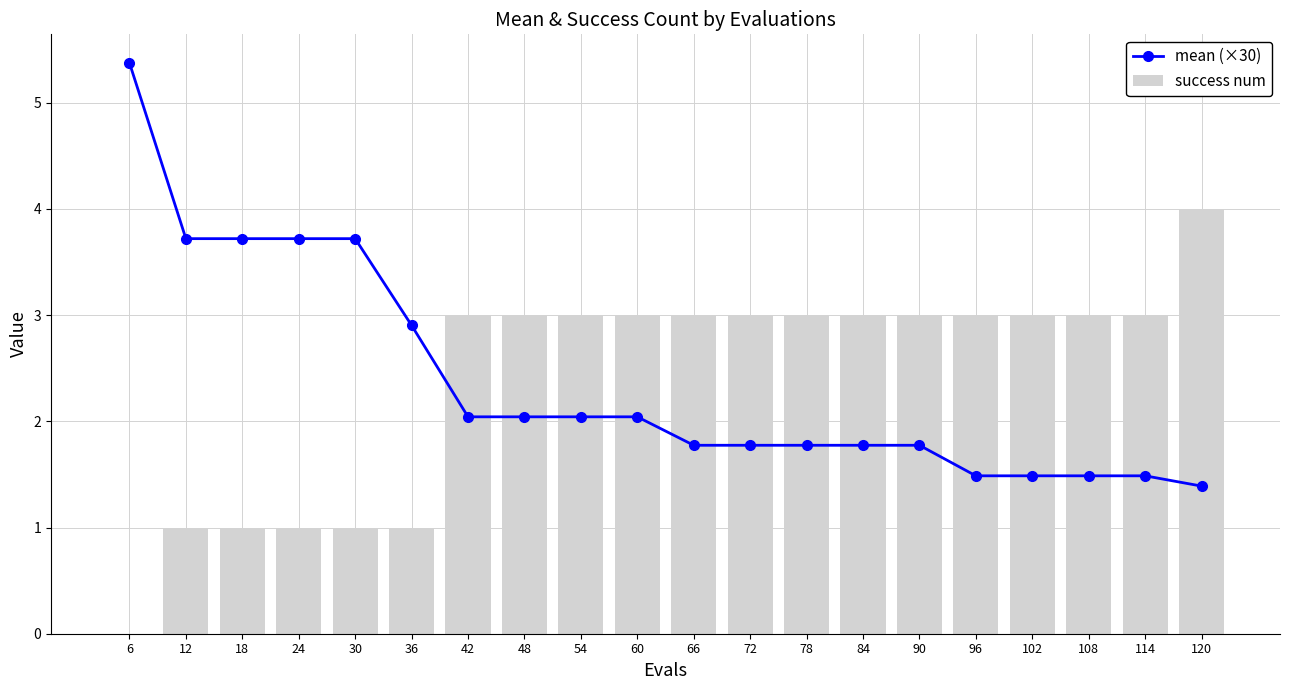

How many values in the mean (×30) series exceed 2?

10